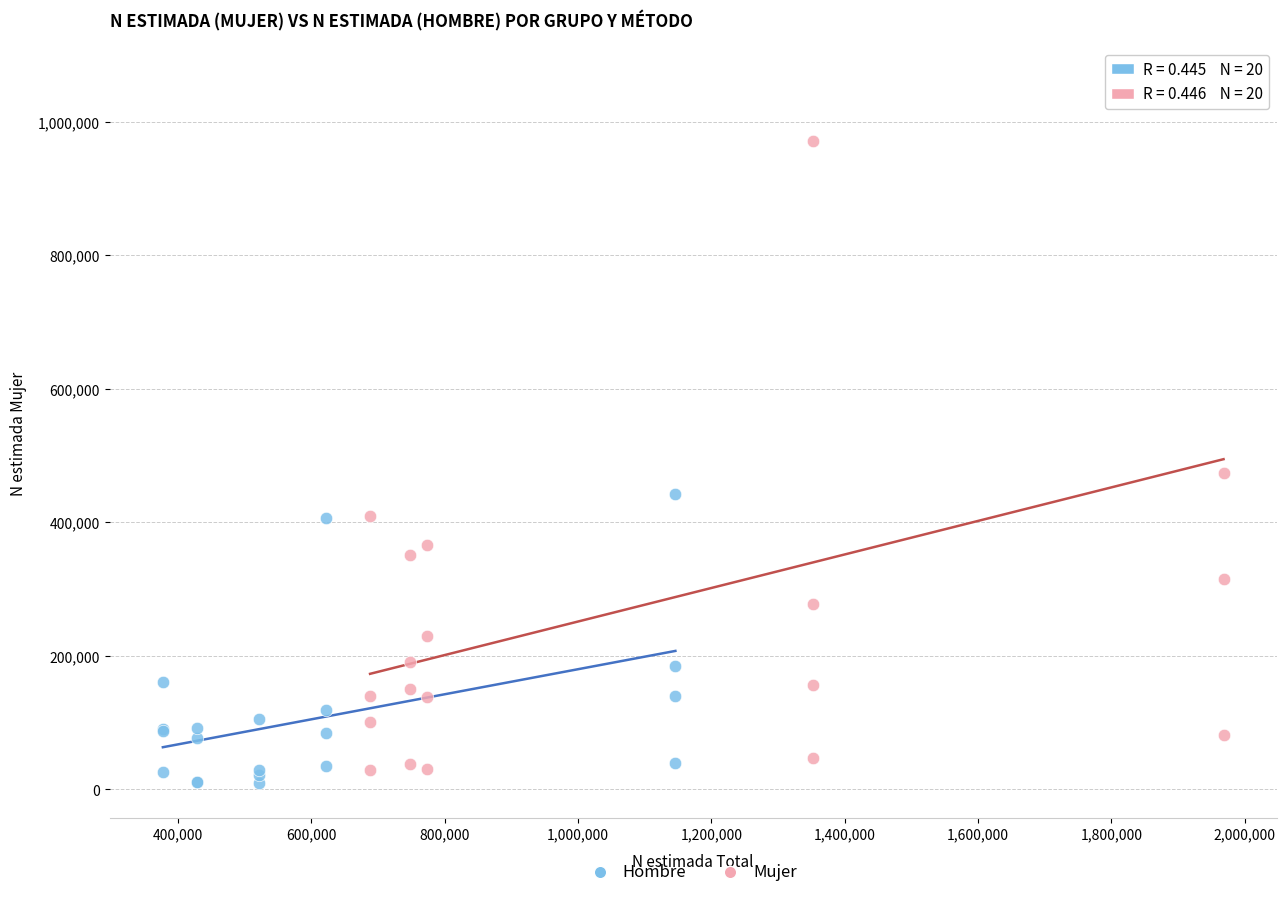

What are all the series names shown in the legend?

Hombre, Mujer